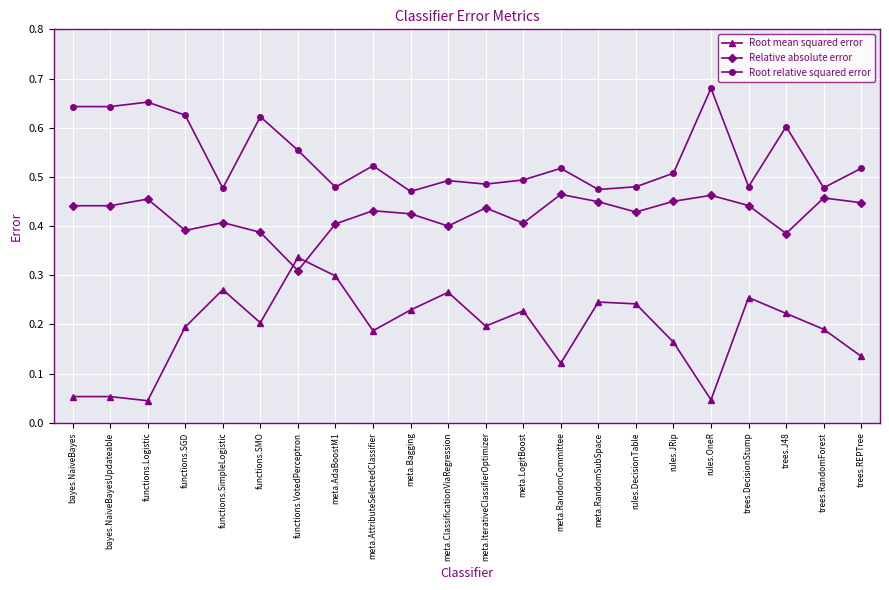

What is the sum of all Root mean squared error values?

4.2